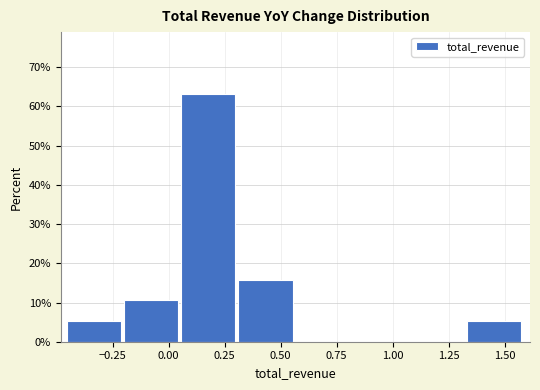

Reading left to right, transcribe this chart: for each bar, give the range it covers on the x-axis and its height. Neither the bar edges nor the heights are printed on the chart, so give them approximately, as read against the axes.

-0.45 to -0.20: 5
-0.20 to 0.05: 11
0.05 to 0.30: 63
0.30 to 0.55: 16
0.55 to 0.80: 0
0.80 to 1.10: 0
1.10 to 1.35: 0
1.35 to 1.60: 5